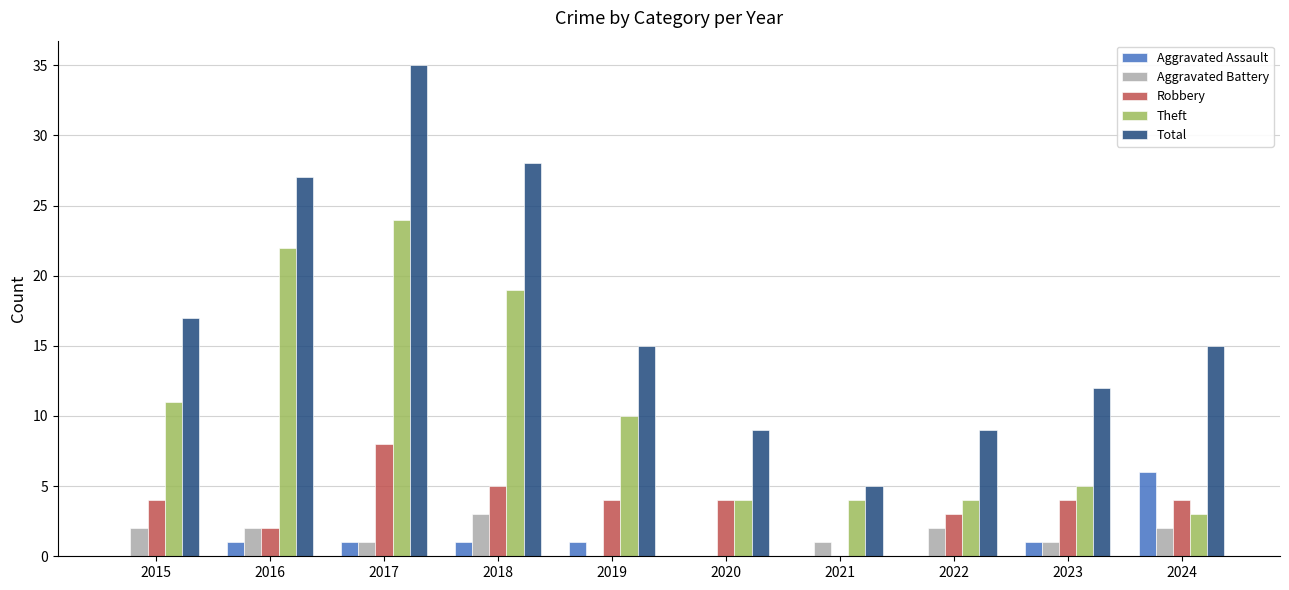

Are the bars grouped side by side (vs. stacked)?

Yes